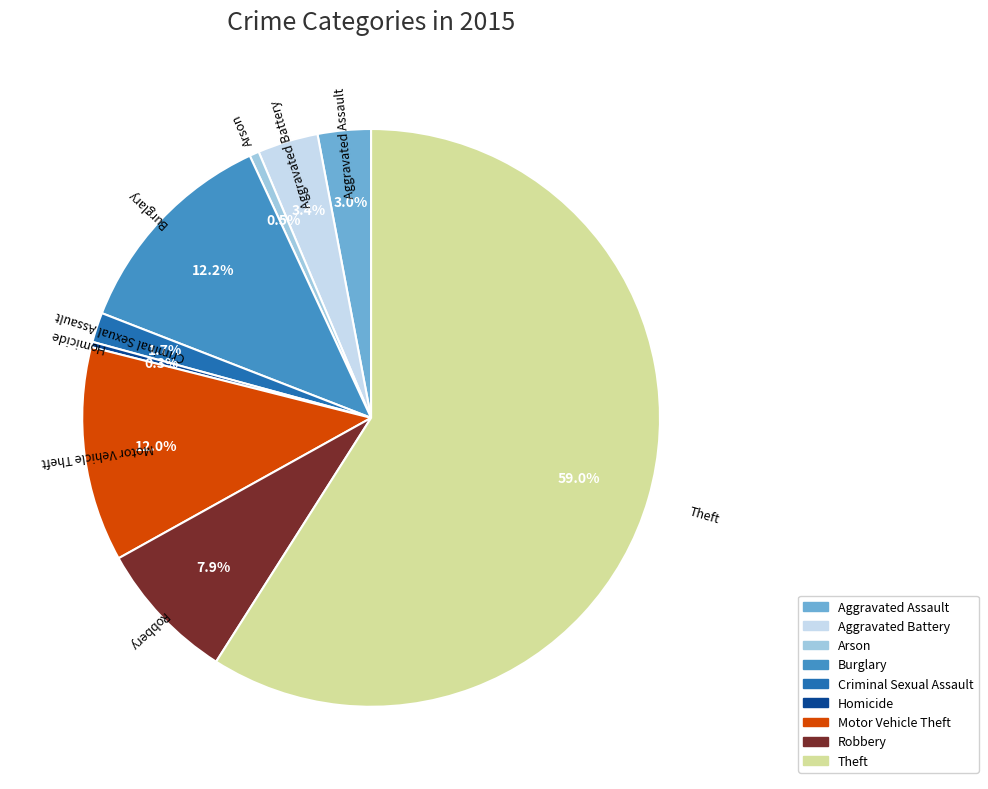

What is the largest slice in the pie chart?

Theft